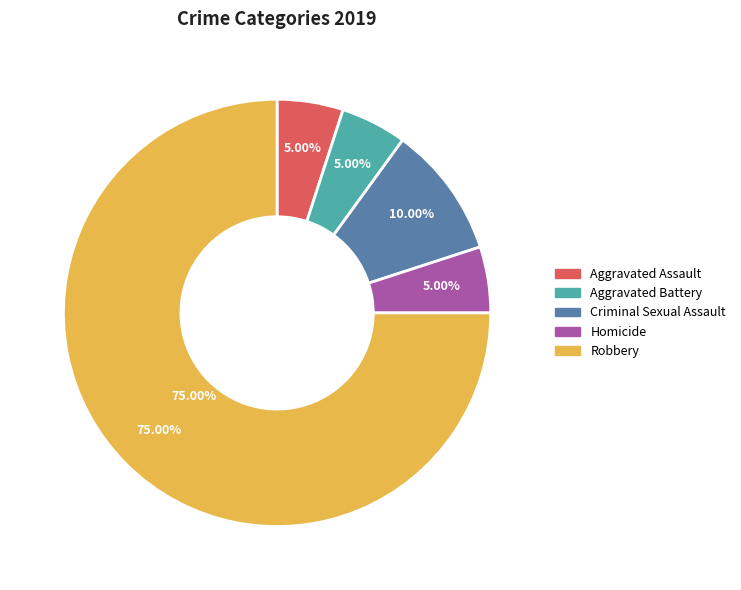

Is it true that Criminal Sexual Assault is 10% of the pie?

True